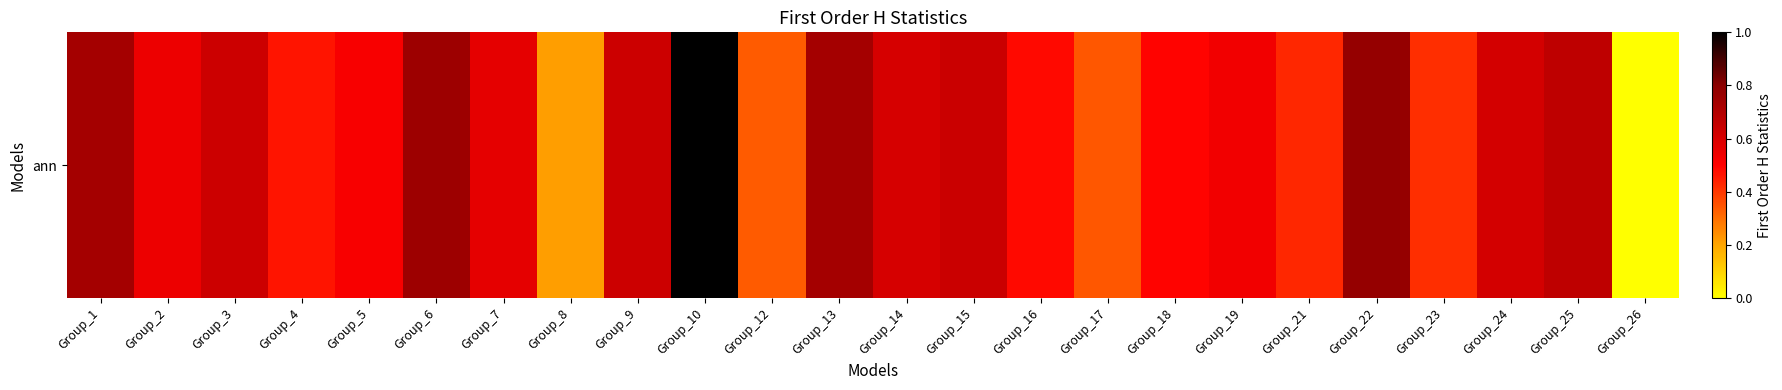

The value at Group_14 is 1.1. True or false?

False